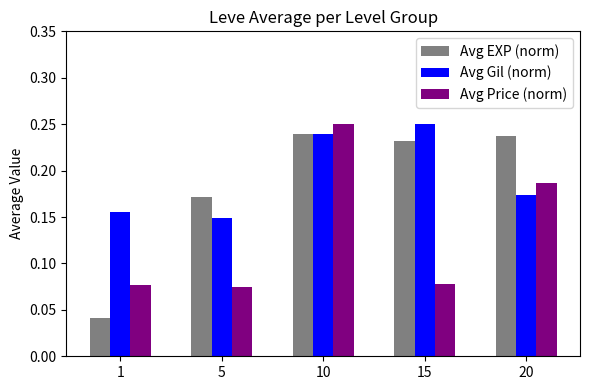

List the labels in order of Avg Gil (norm) value, smallest first.

5, 1, 20, 10, 15